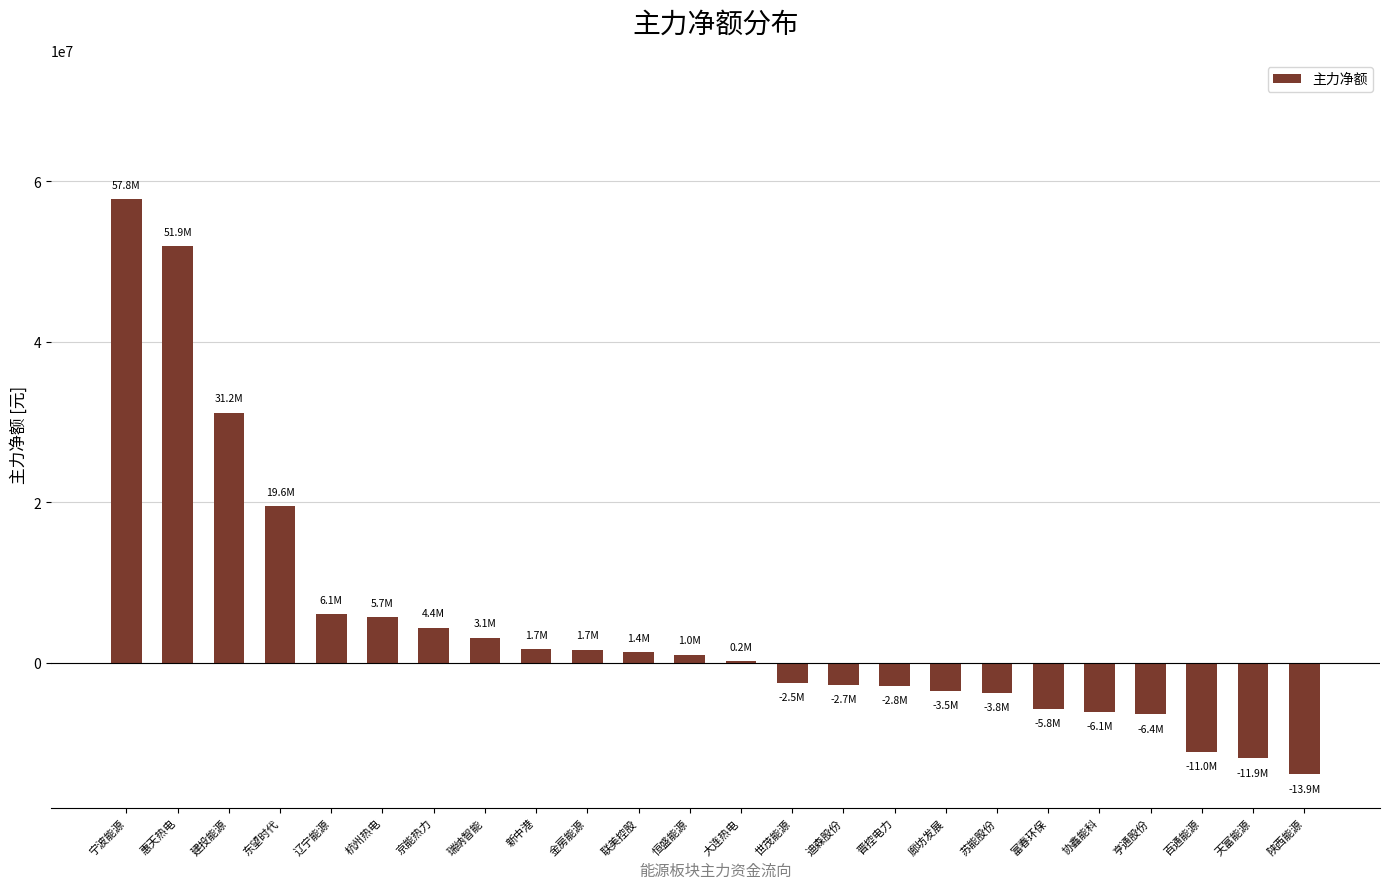

At which category does the chart reach its peak across all series?

宁波能源